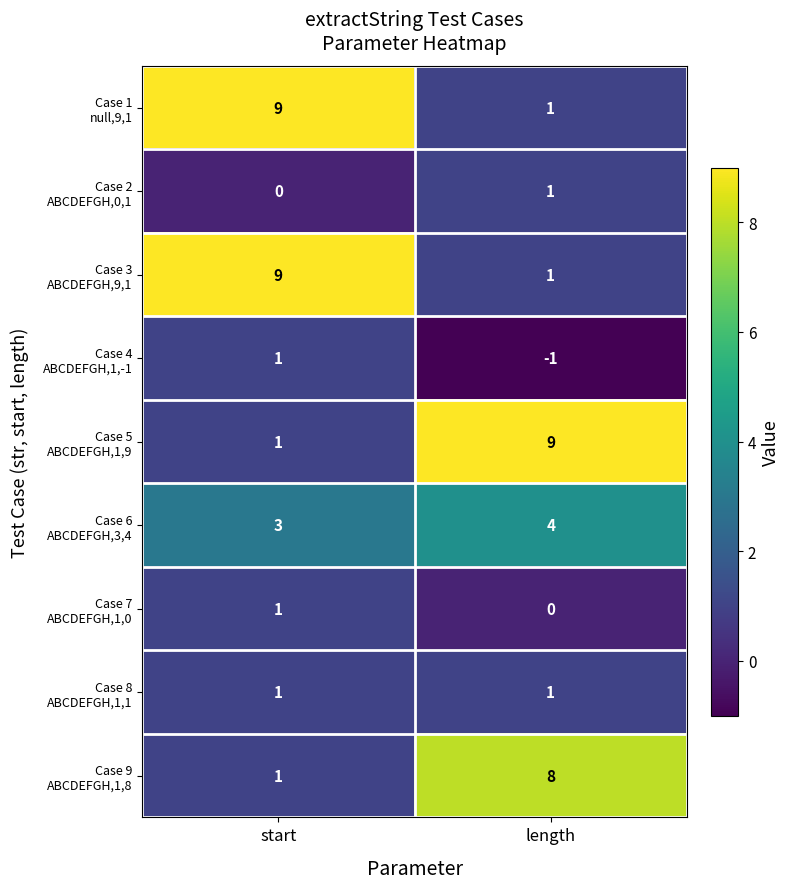

What is the spread (max minus min) of values at start?

9